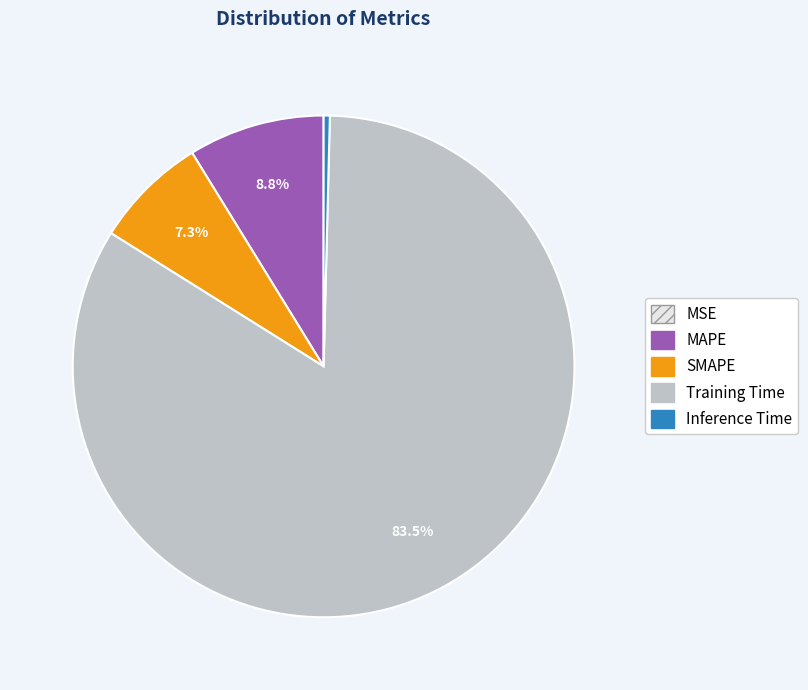

What portion of the pie excludes MAPE?

91.2%